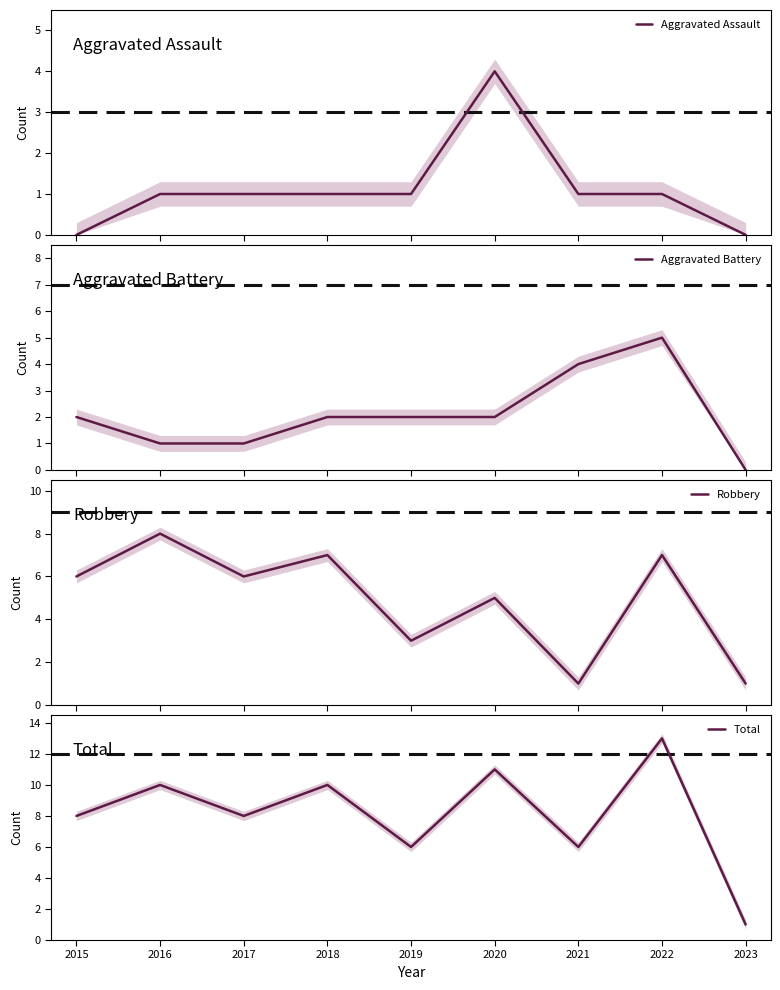

What is the maximum value for Aggravated Assault?

4